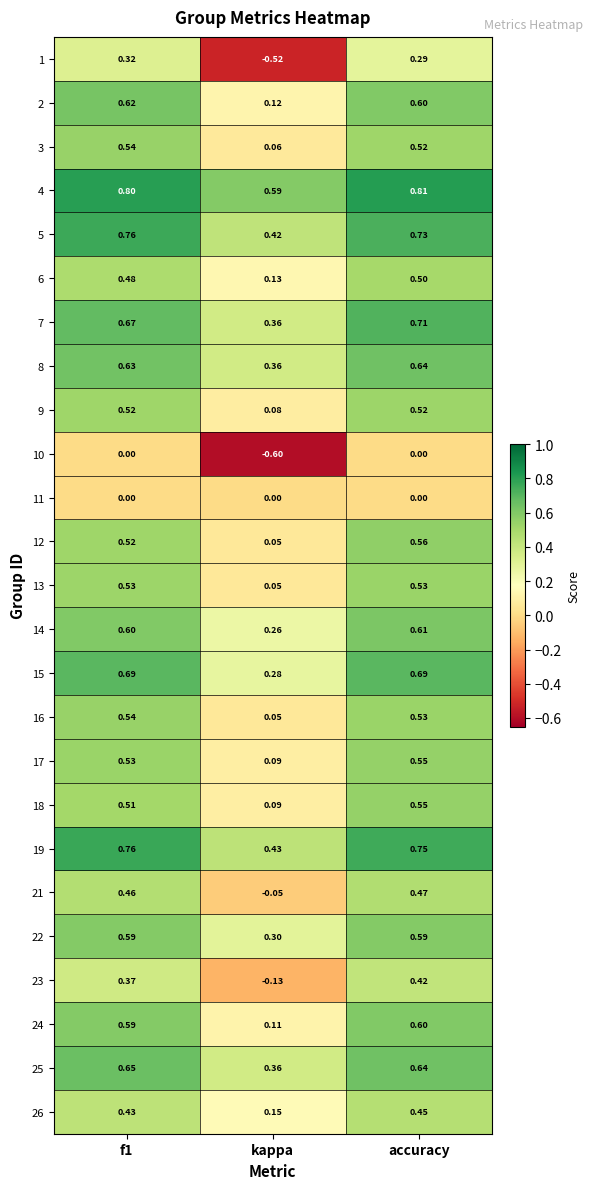

At which label does 12 reach its peak?

accuracy